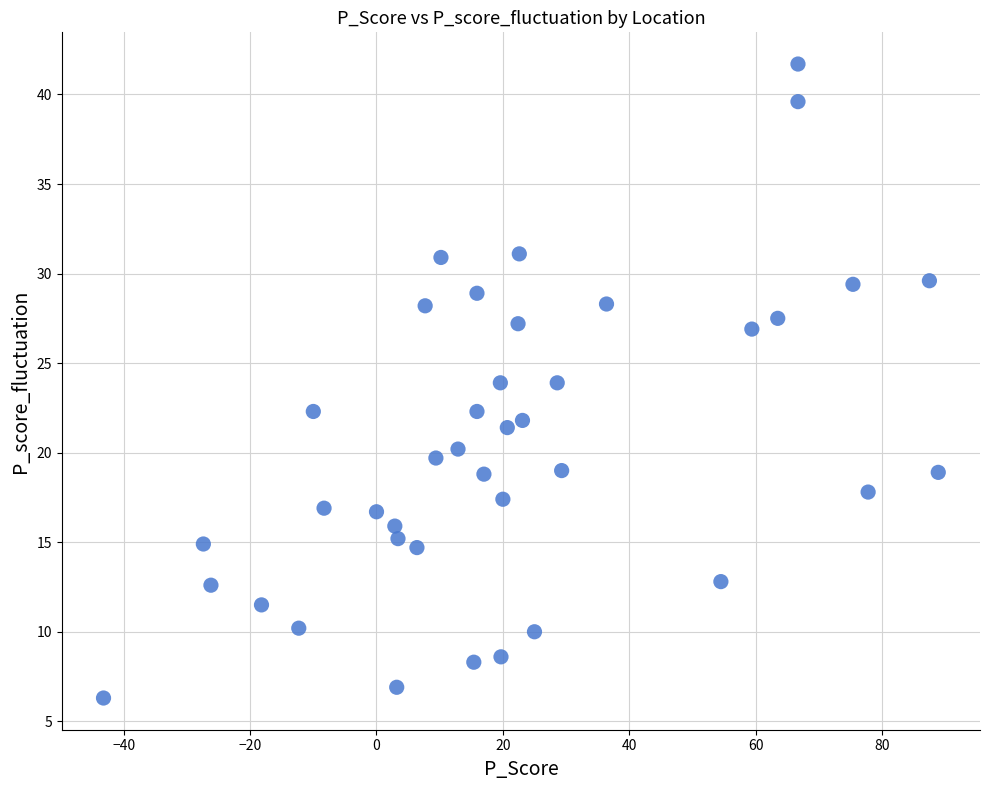

What is the range of Y values (max minus min)?

35.4